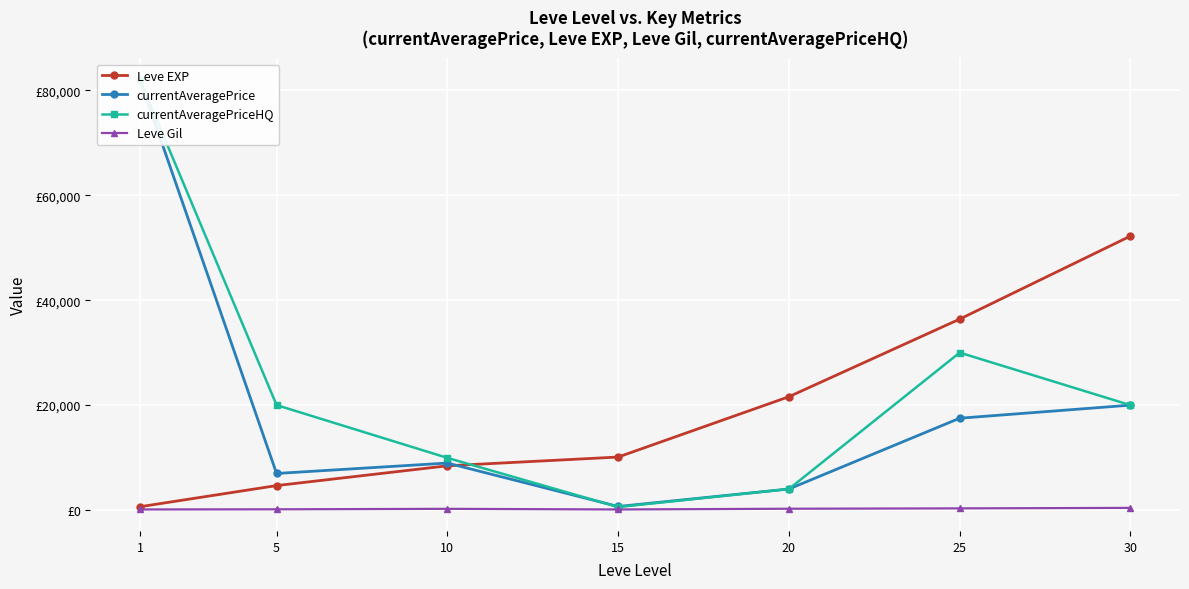

What is the lowest value of the currentAveragePriceHQ series?

572